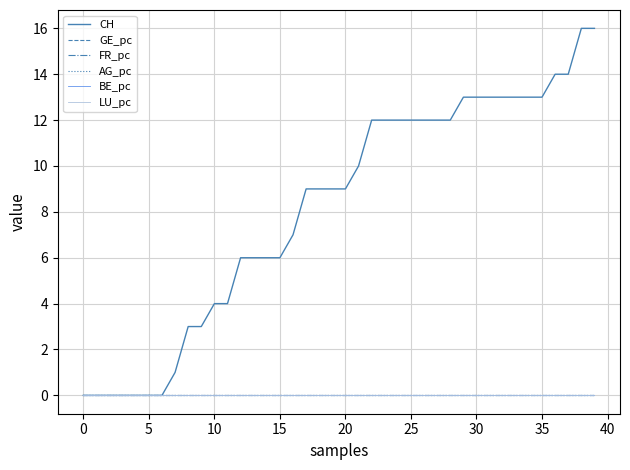

List the series in order of their peak value, lowest first.

BE_pc, LU_pc, AG_pc, GE_pc, FR_pc, CH